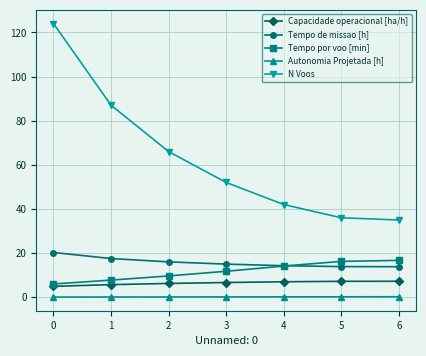

Which series has the widest spread of values?

N Voos